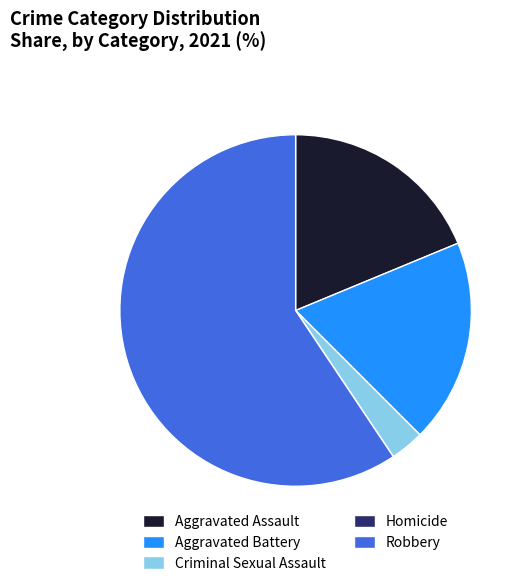

Which category has the biggest portion of the pie?

Robbery